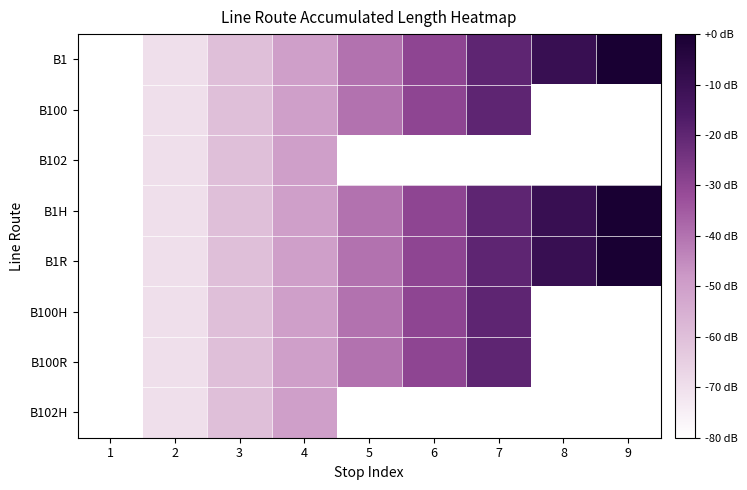

Between 9 and 2, which is larger?

9